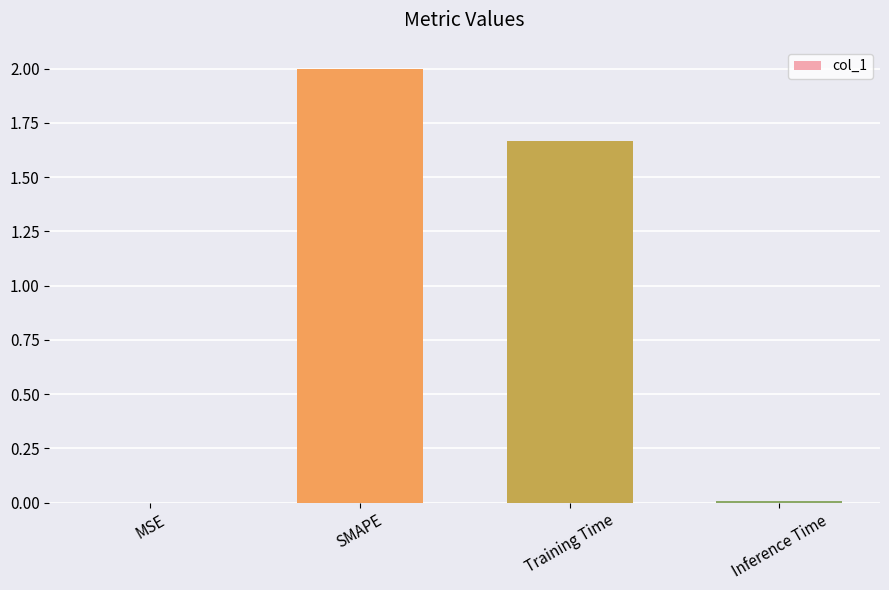

What is the sum of all values?

3.7